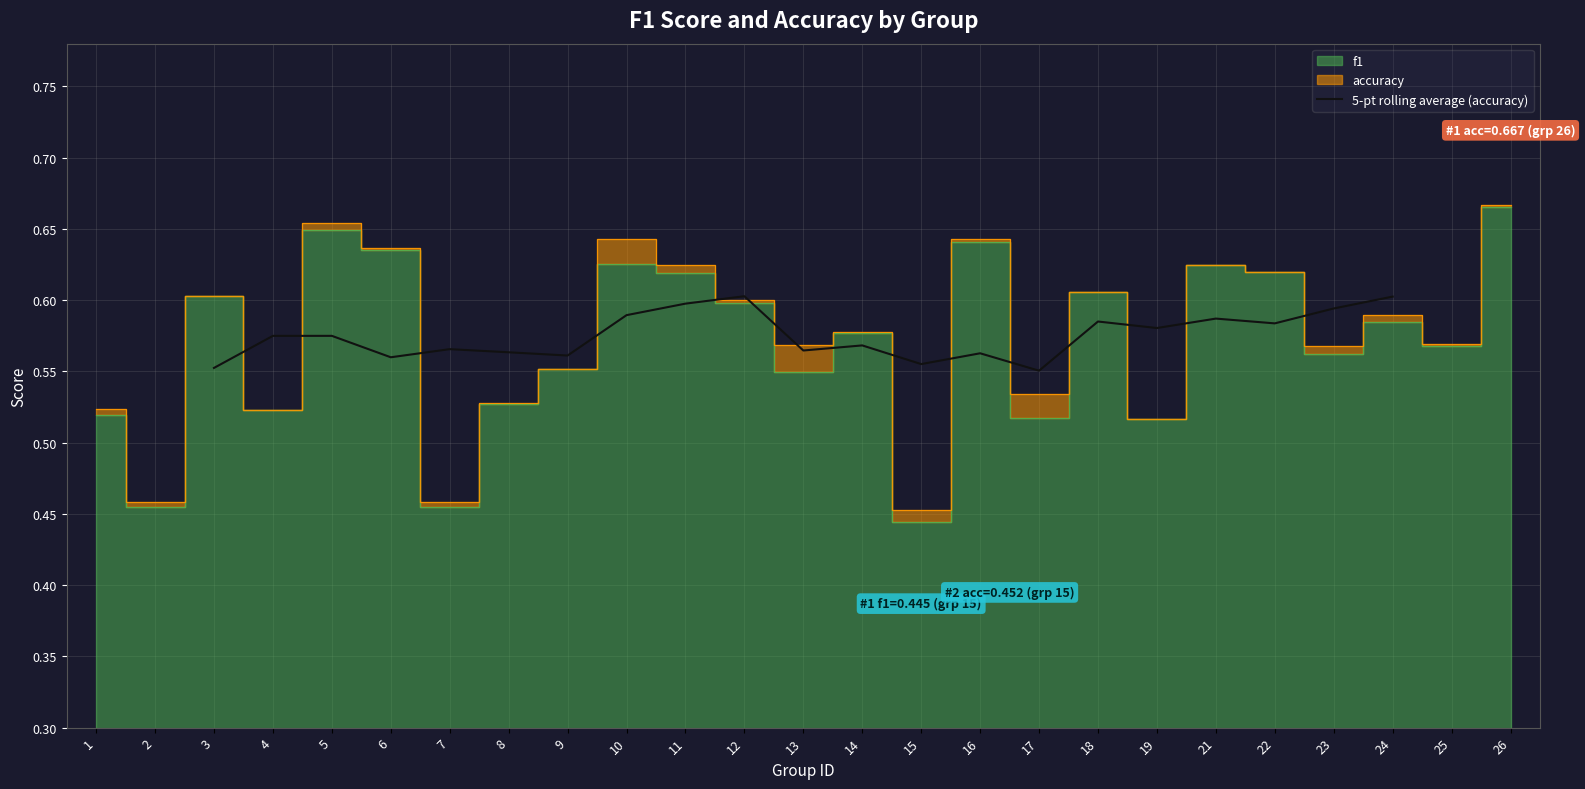

What is the value of the 9th point from the left?

0.6